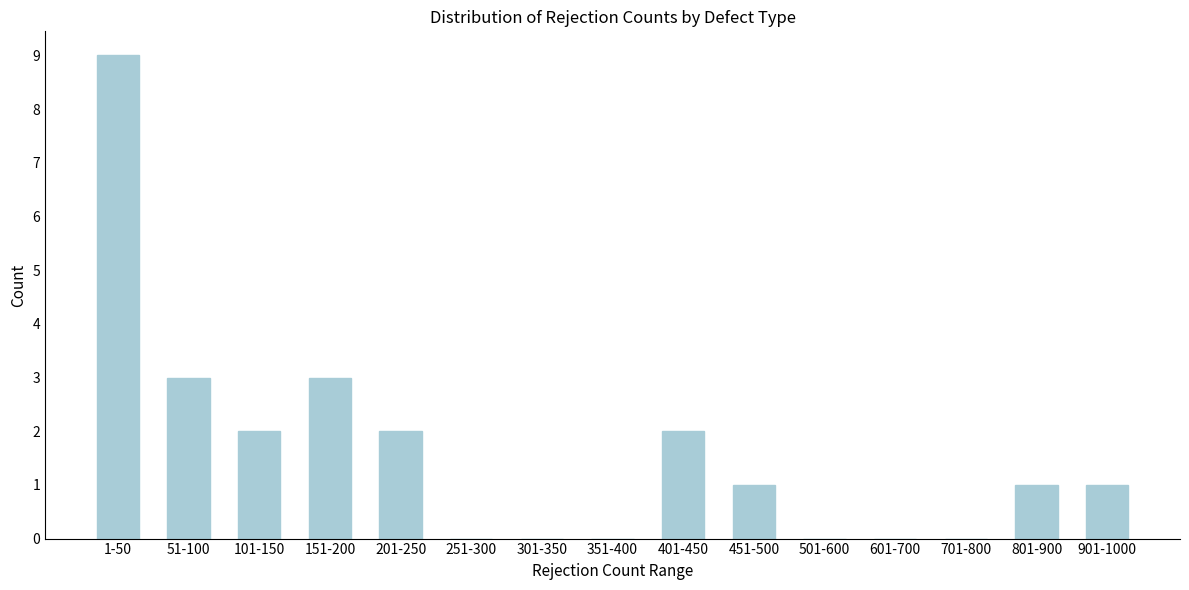

Reading left to right, extract all data points from this chart.

1-50=9	51-100=3	101-150=2	151-200=3	201-250=2	251-300=0	301-350=0	351-400=0	401-450=2	451-500=1	501-600=0	601-700=0	701-800=0	801-900=1	901-1000=1